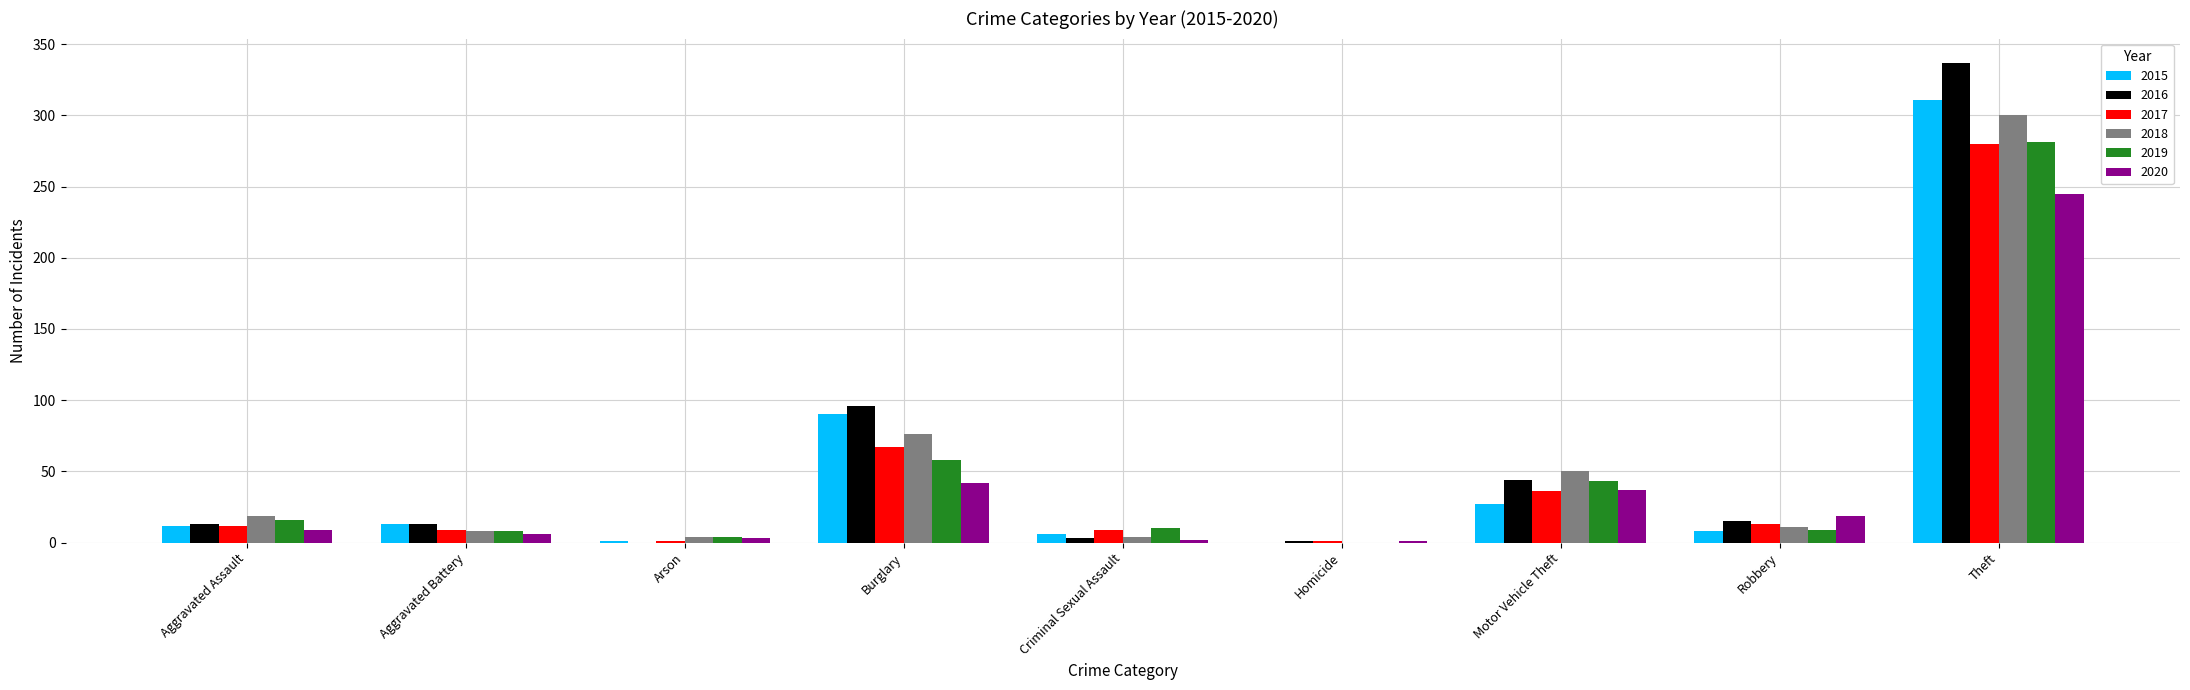

What is the approximate value of 2018 at Burglary, to the nearest 5?

75